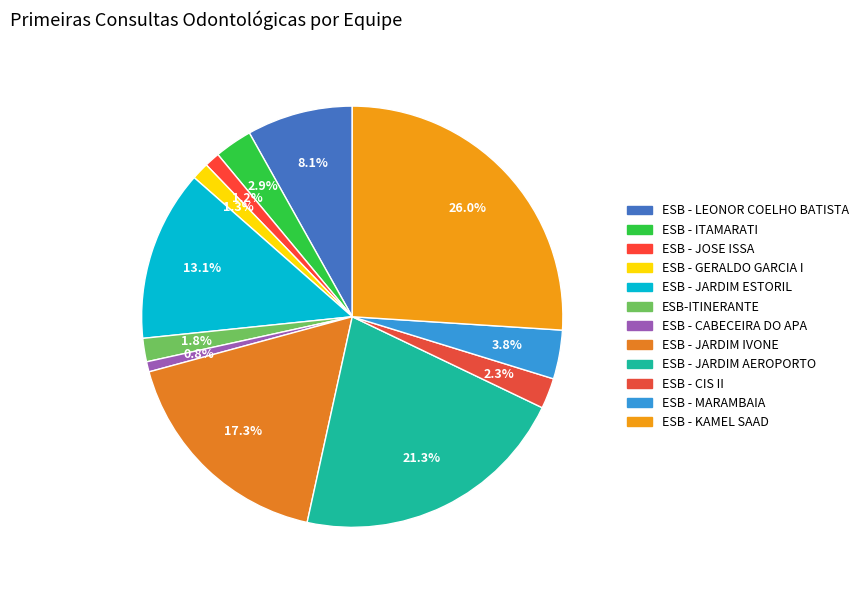

To the nearest percent, what is the difference between the largest and smallest slice percentages?

25%